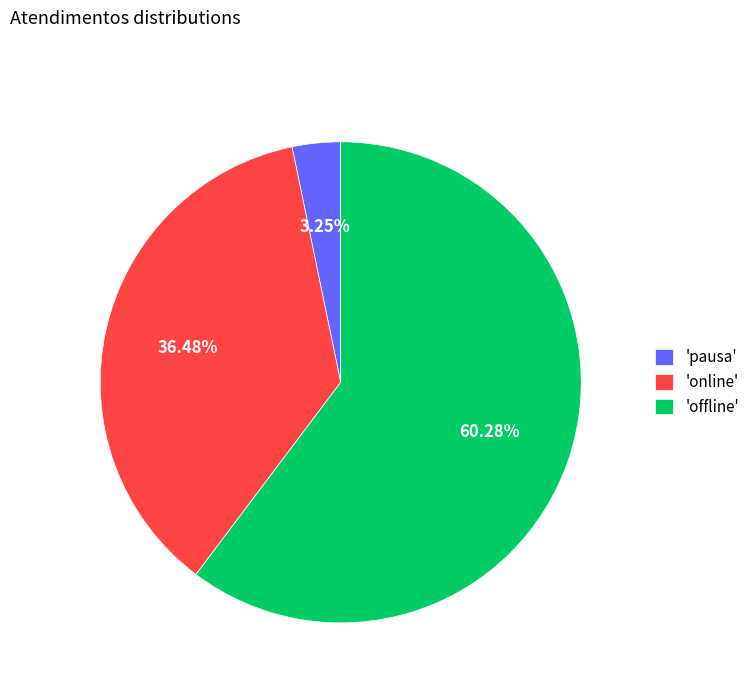

Rank the categories by value from highest to lowest.

'offline', 'online', 'pausa'